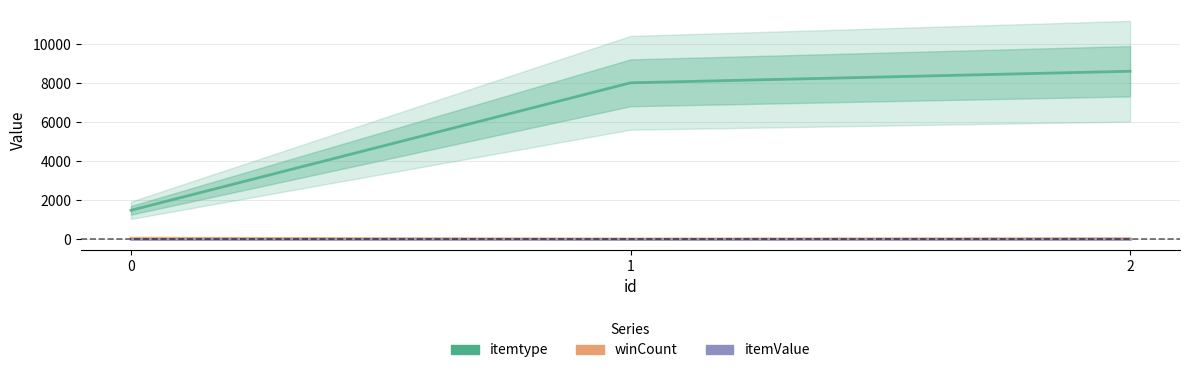

Rank the categories by itemValue value from lowest to highest.

0, 1, 2